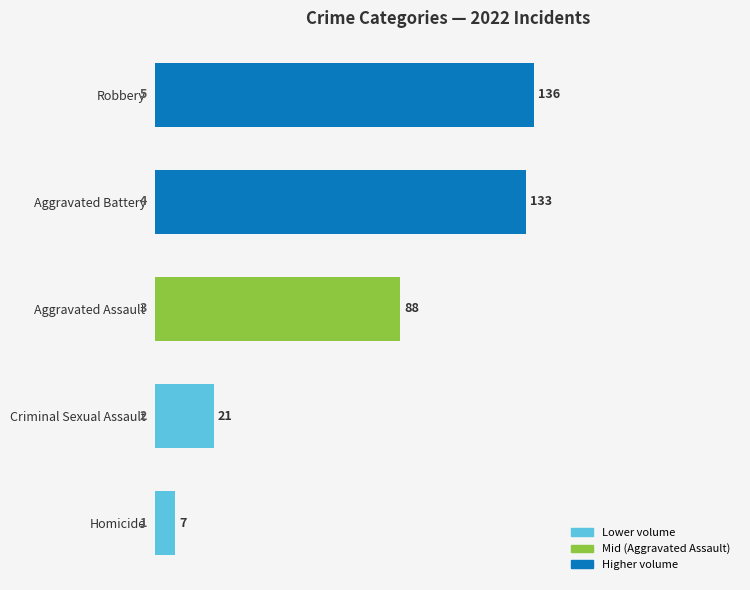

True or false: Aggravated Assault has a value of 123 at 2016.

False